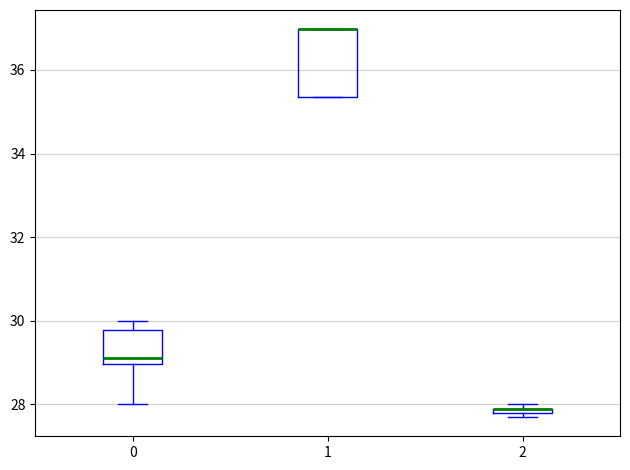

Where does the median line of the box at x = 0 sit on the y-axis? The values are not printed on the chart, so give them approximately, as read against the axis.

29.2